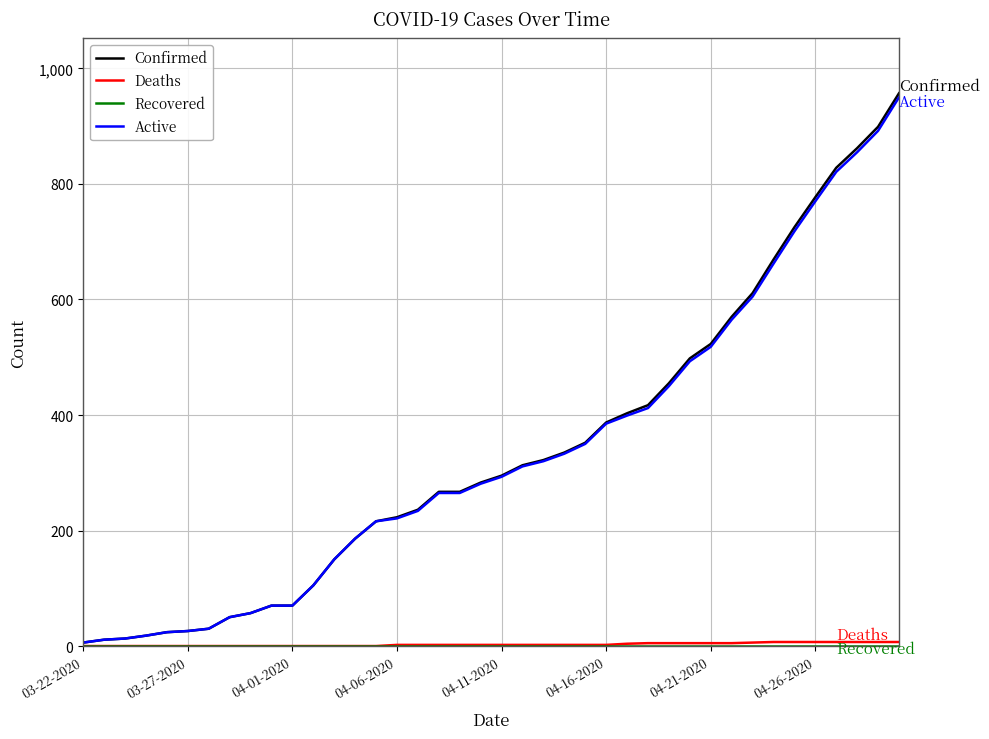

What is the maximum value for Confirmed?

957